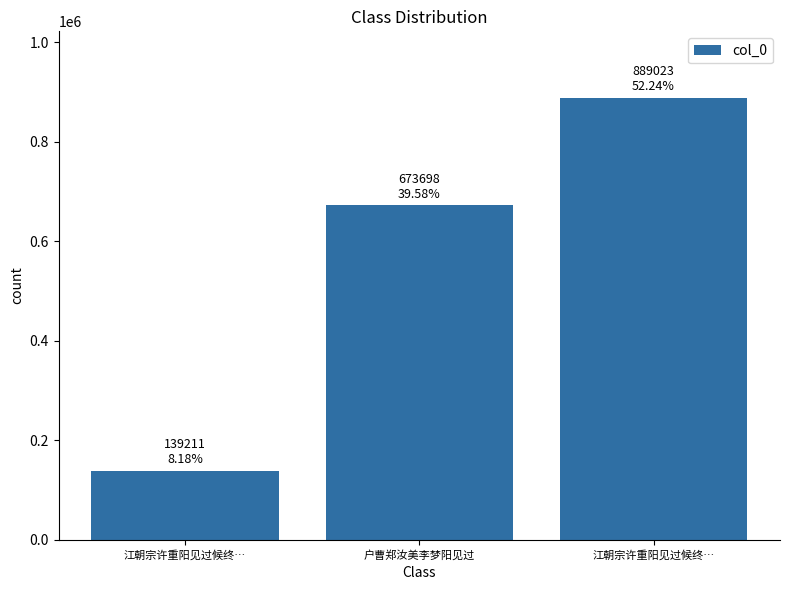

How many series are shown in this chart?

1